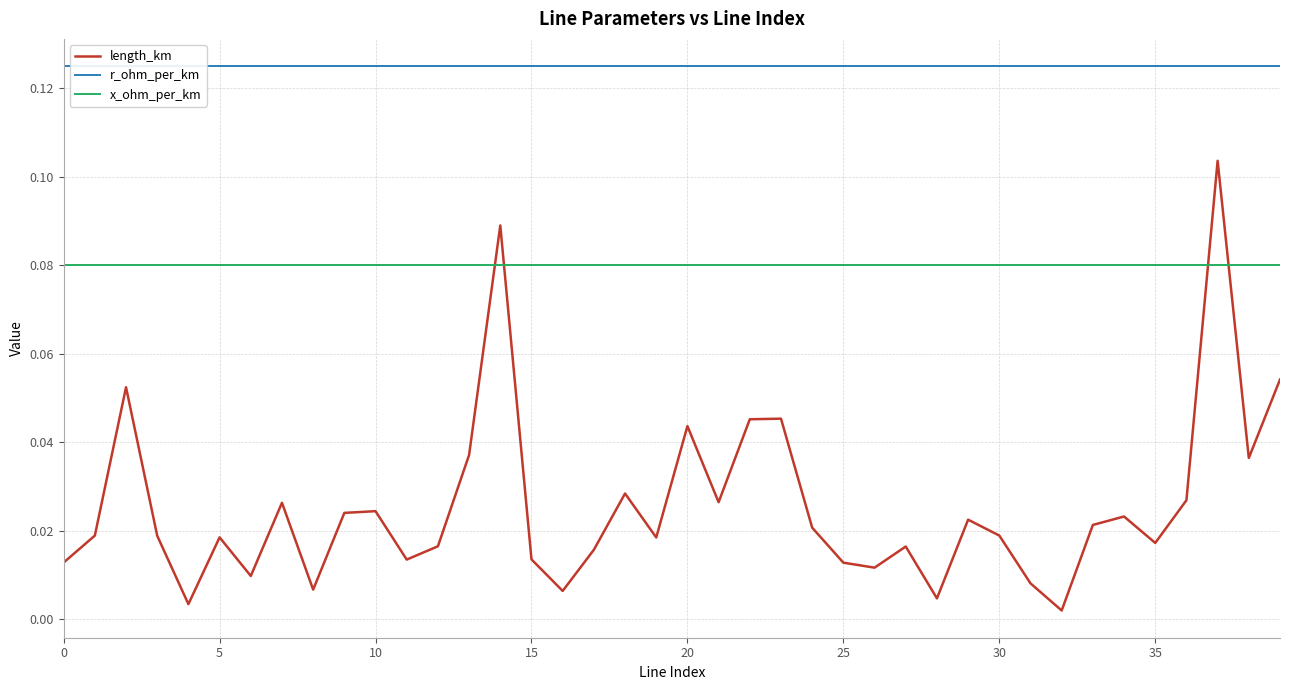

What is the average value of the r_ohm_per_km series?

0.1